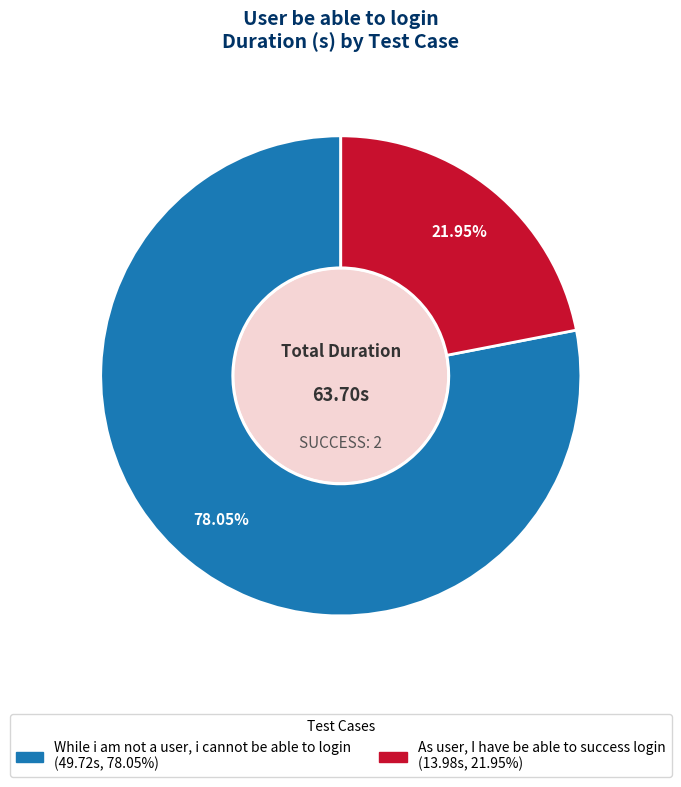

Which category has the smallest portion of the pie?

As user, I have be able to success login